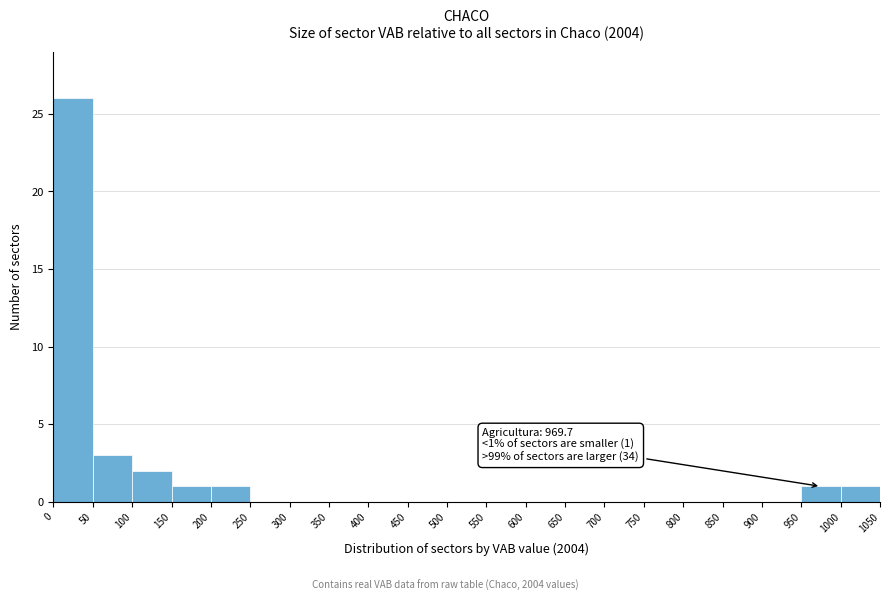

Over which range of the x-axis is the bar tallest?

0 to 50